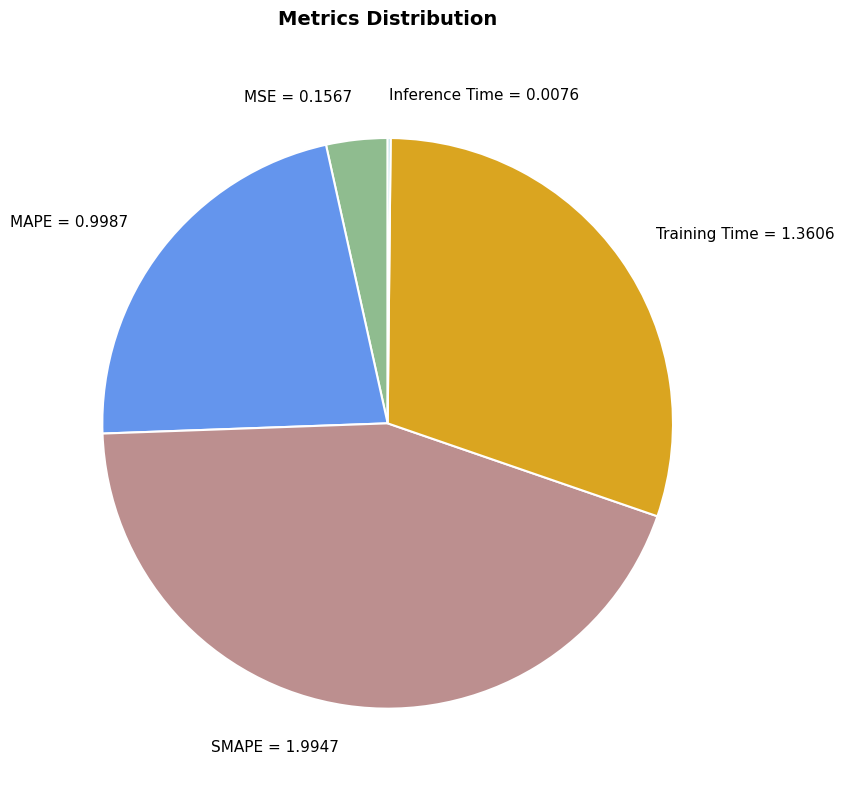

Do MSE and MAPE together represent more than half of the pie?

No